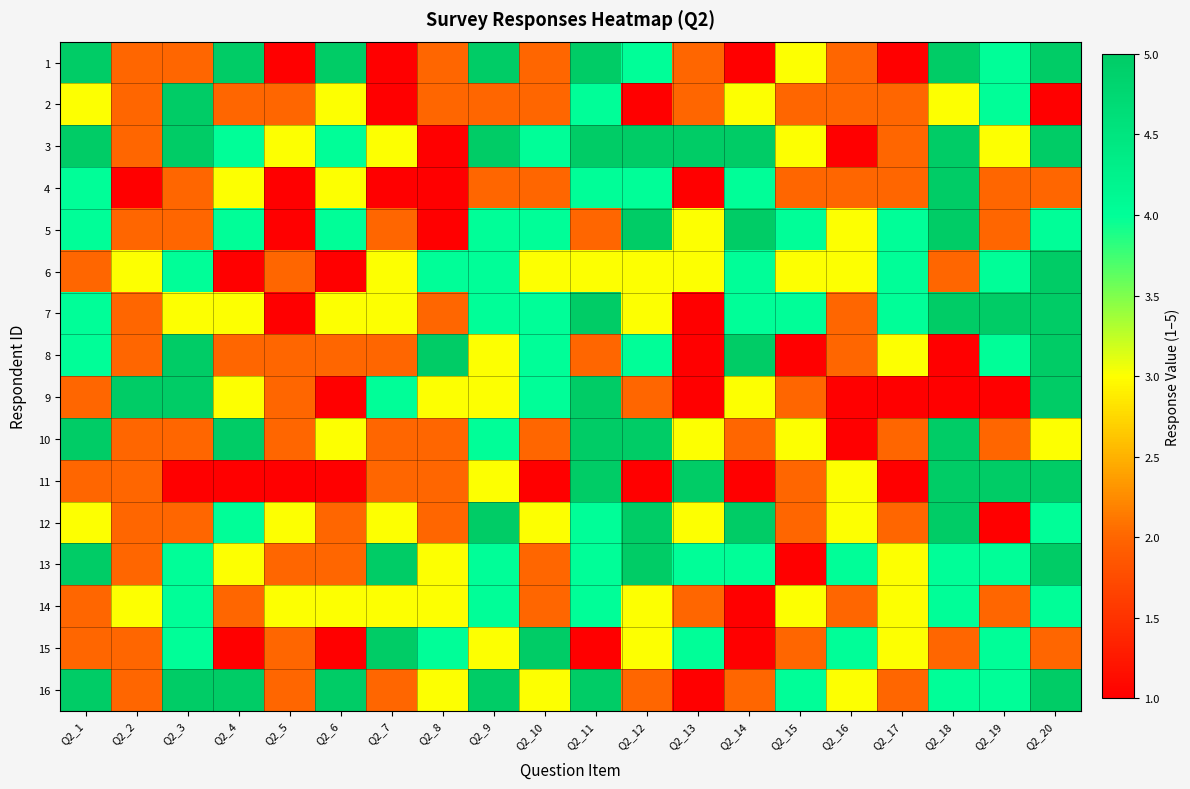

Which category has the highest value across all series?

Q2_1